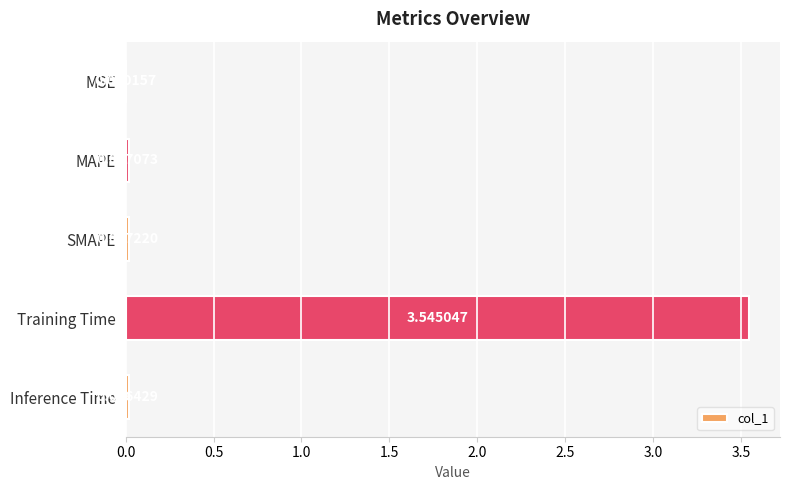

At which label is the value closest to 1?

SMAPE